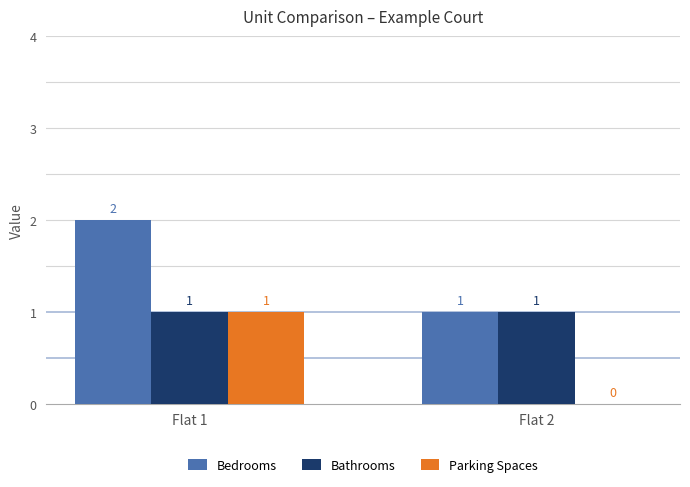

Is the value of Parking Spaces at Flat 2 greater than the value of Bathrooms at Flat 1?

No